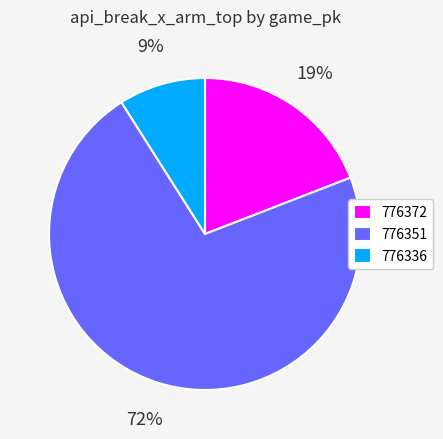

How many segments does this pie chart have?

3